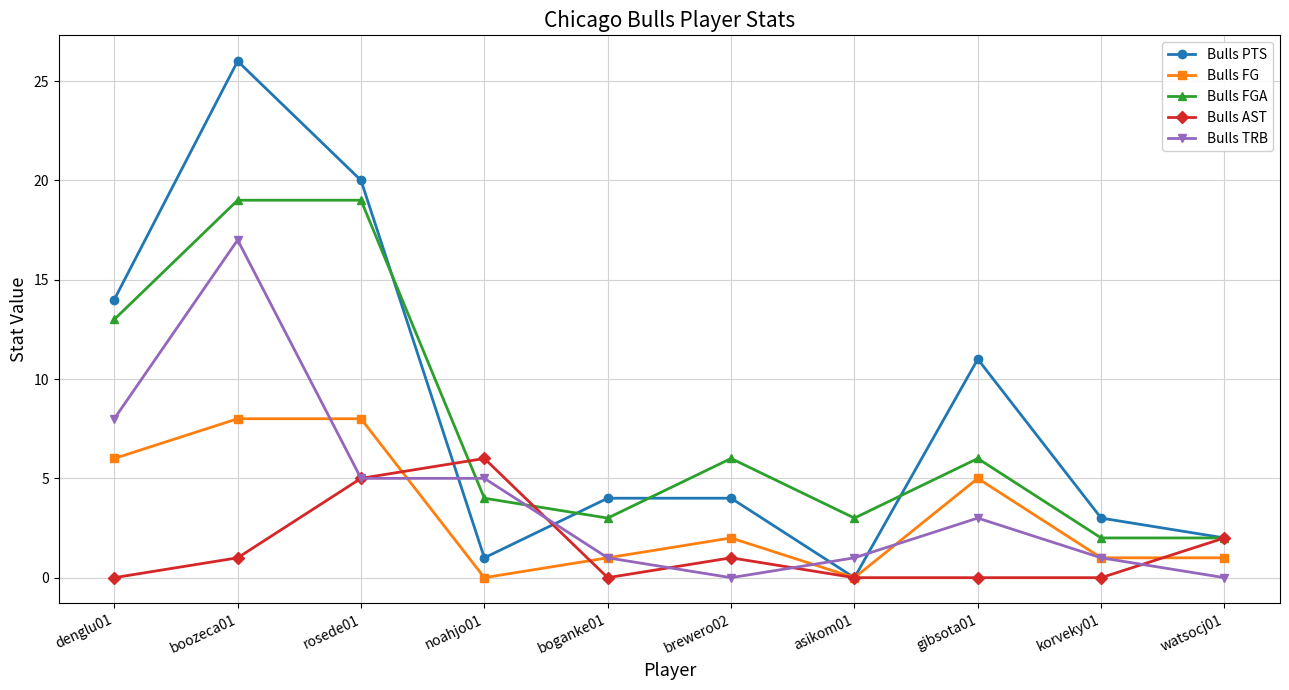

Where does the Bulls FGA series first go above 6?

denglu01